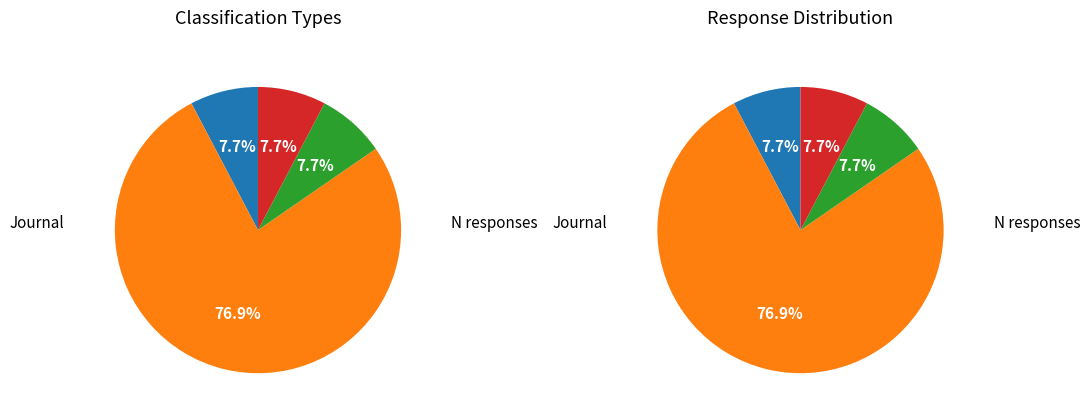

What percentage is the 0.0 slice, to the nearest percent?

8%